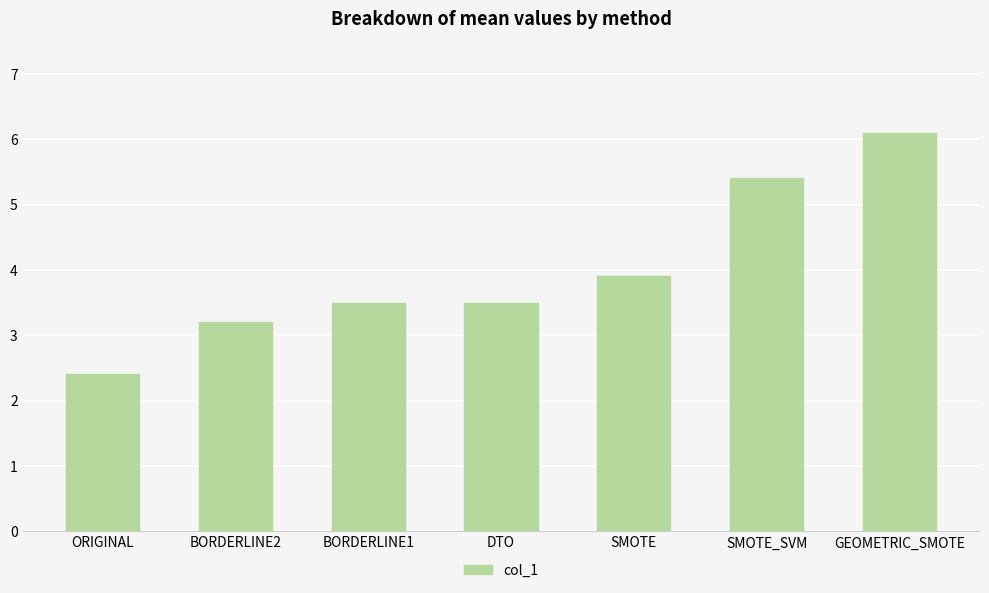

Are the bars horizontal?

No